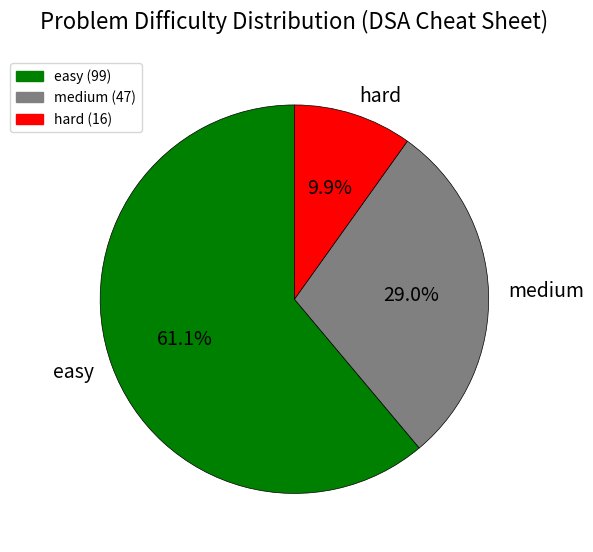

Is it true that medium is 11% of the pie?

False